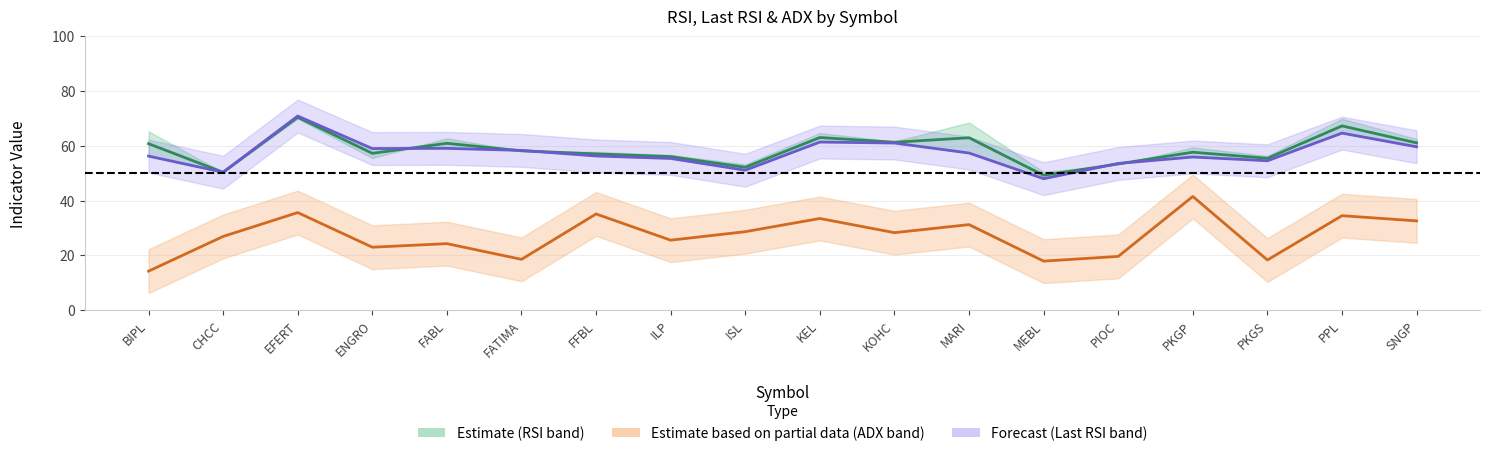

In Last RSI mid, how many points are lower than both neighbors (excluding endpoints)?

5